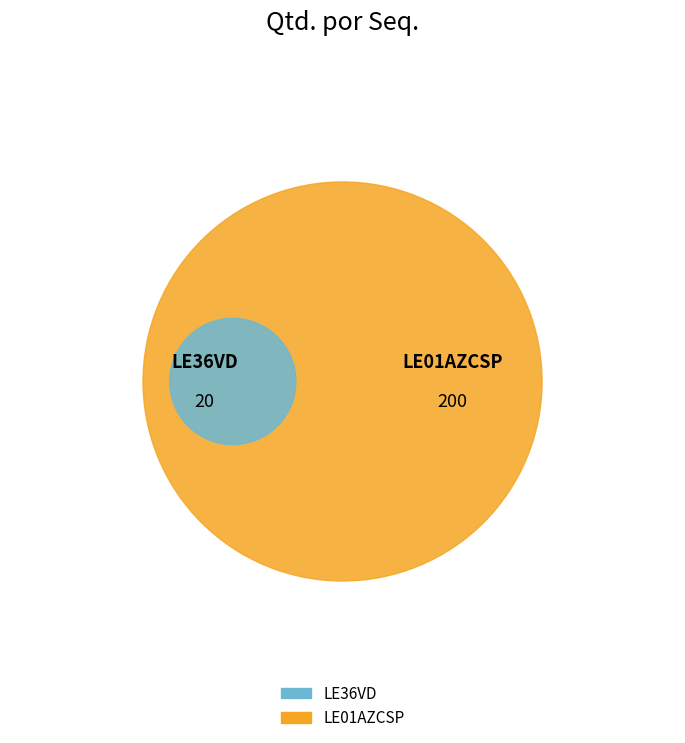

To the nearest percent, what percentage of the pie is 1?

9%